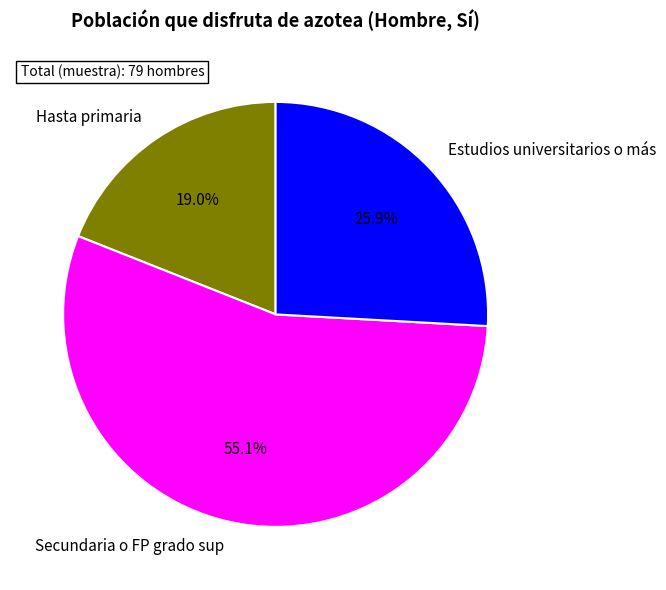

What percentage is the Estudios universitarios o más slice, to the nearest percent?

26%